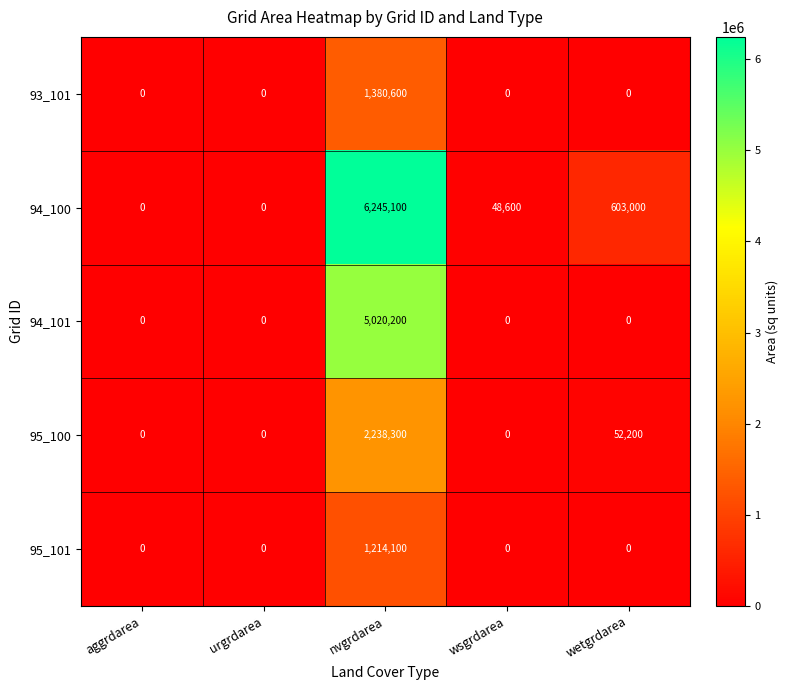

Reading left to right, what are all the values shown in this chart?

93_101: aggrdarea=0	urgrdarea=0	nvgrdarea=1380600	wsgrdarea=0	wetgrdarea=0
94_100: aggrdarea=0	urgrdarea=0	nvgrdarea=6245100	wsgrdarea=48600	wetgrdarea=603000
94_101: aggrdarea=0	urgrdarea=0	nvgrdarea=5020200	wsgrdarea=0	wetgrdarea=0
95_100: aggrdarea=0	urgrdarea=0	nvgrdarea=2238300	wsgrdarea=0	wetgrdarea=52200
95_101: aggrdarea=0	urgrdarea=0	nvgrdarea=1214100	wsgrdarea=0	wetgrdarea=0